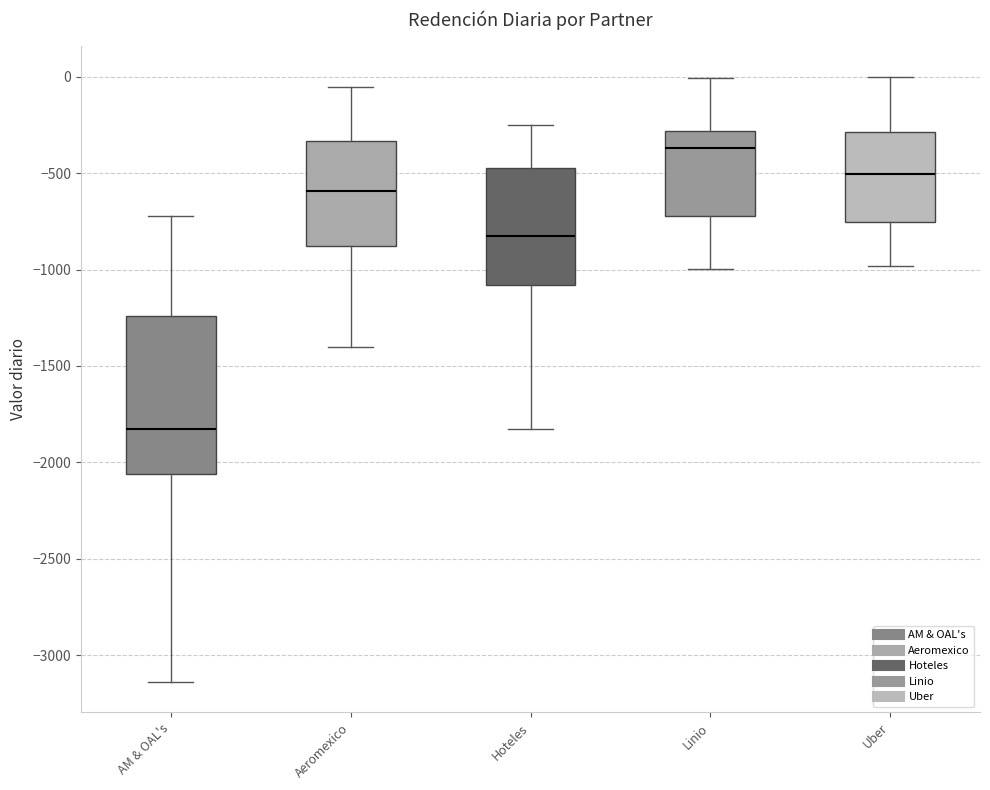

Reading left to right, read every box against the y-axis: the position of its median line, the range the box covers, and the ends of its whiskers. The values are not printed on the chart, so give them approximately, as read against the axis.

AM & OAL's: median -1800, box -2050 to -1250, whiskers -3150 to -700
Aeromexico: median -600, box -900 to -350, whiskers -1400 to -50
Hoteles: median -800, box -1100 to -450, whiskers -1850 to -250
Linio: median -350, box -700 to -300, whiskers -1000 to 0
Uber: median -500, box -750 to -300, whiskers -1000 to 0